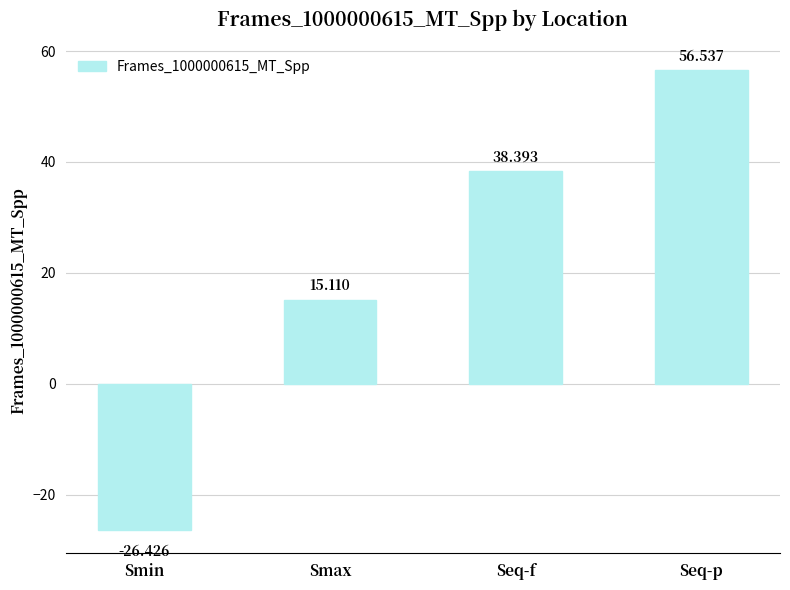

What is the average value?

20.9